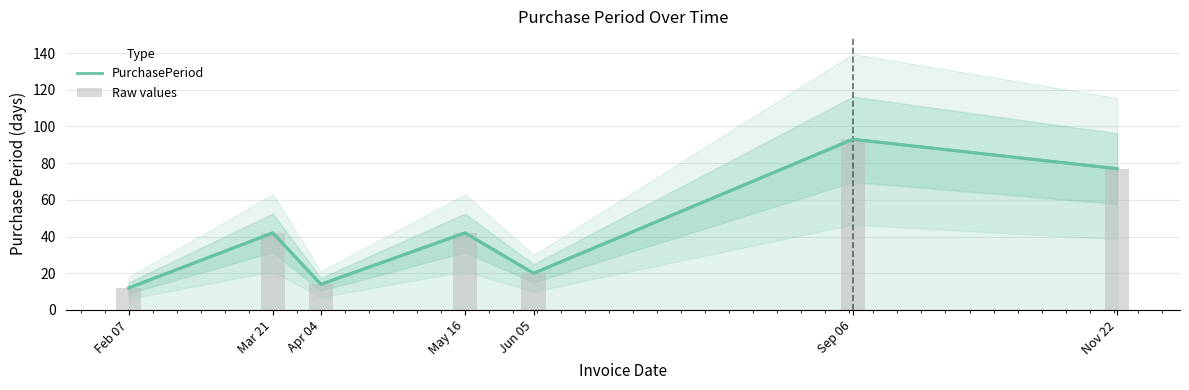

What is the approximate value of PurchasePeriod at Feb 07, to the nearest 5?

10